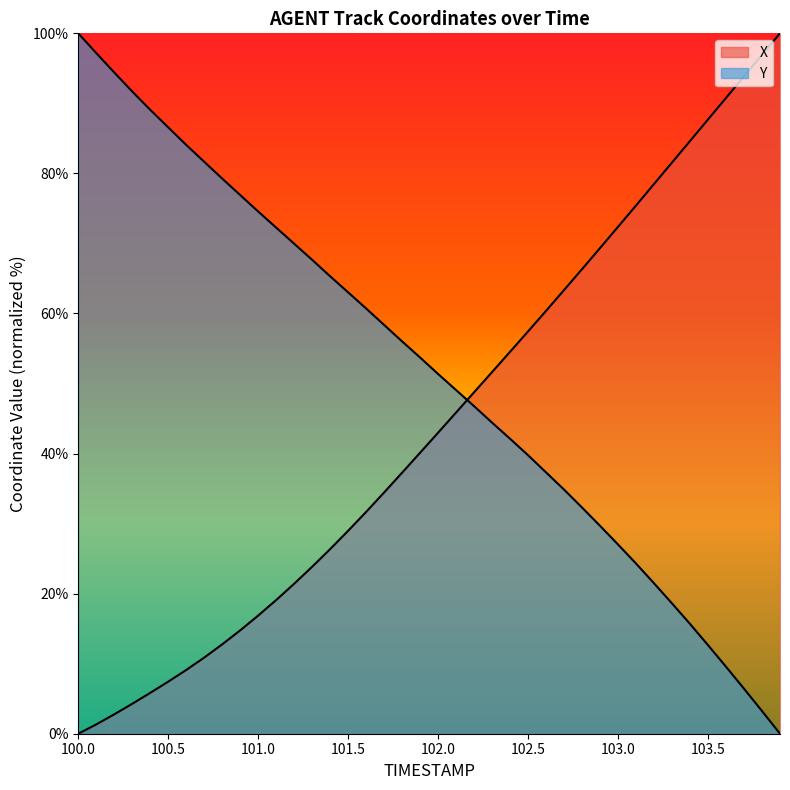

Reading right to left, what are all the values shown in this chart?

X: 100.0	96.9	93.9	90.8	87.7	84.6	81.6	78.5	75.4	72.4	69.3	66.3	63.4	60.4	57.5	54.5	51.6	48.8	45.9	43.0	40.1	37.3	34.5	31.7	29.0	26.4	23.8	21.4	19.1	16.9	14.8	12.8	10.9	9.1	7.4	5.8	4.3	2.8	1.3	0.0
Y: 0.0	3.2	6.4	9.6	12.6	15.7	18.6	21.5	24.3	27.0	29.7	32.3	34.8	37.3	39.8	42.1	44.4	46.8	49.1	51.4	53.7	56.0	58.4	60.7	63.0	65.3	67.7	70.0	72.3	74.6	76.9	79.3	81.7	84.1	86.6	89.1	91.7	94.4	97.2	100.0